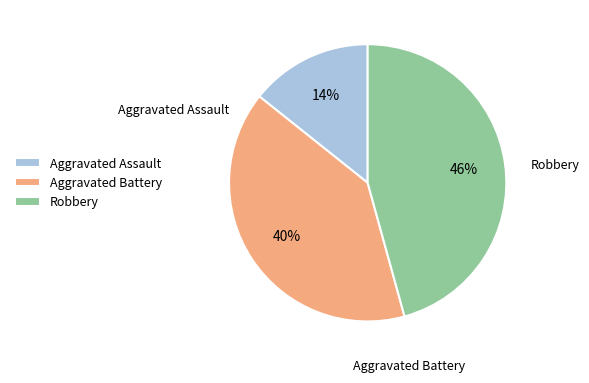

True or false: Aggravated Assault accounts for 1% of the total.

False